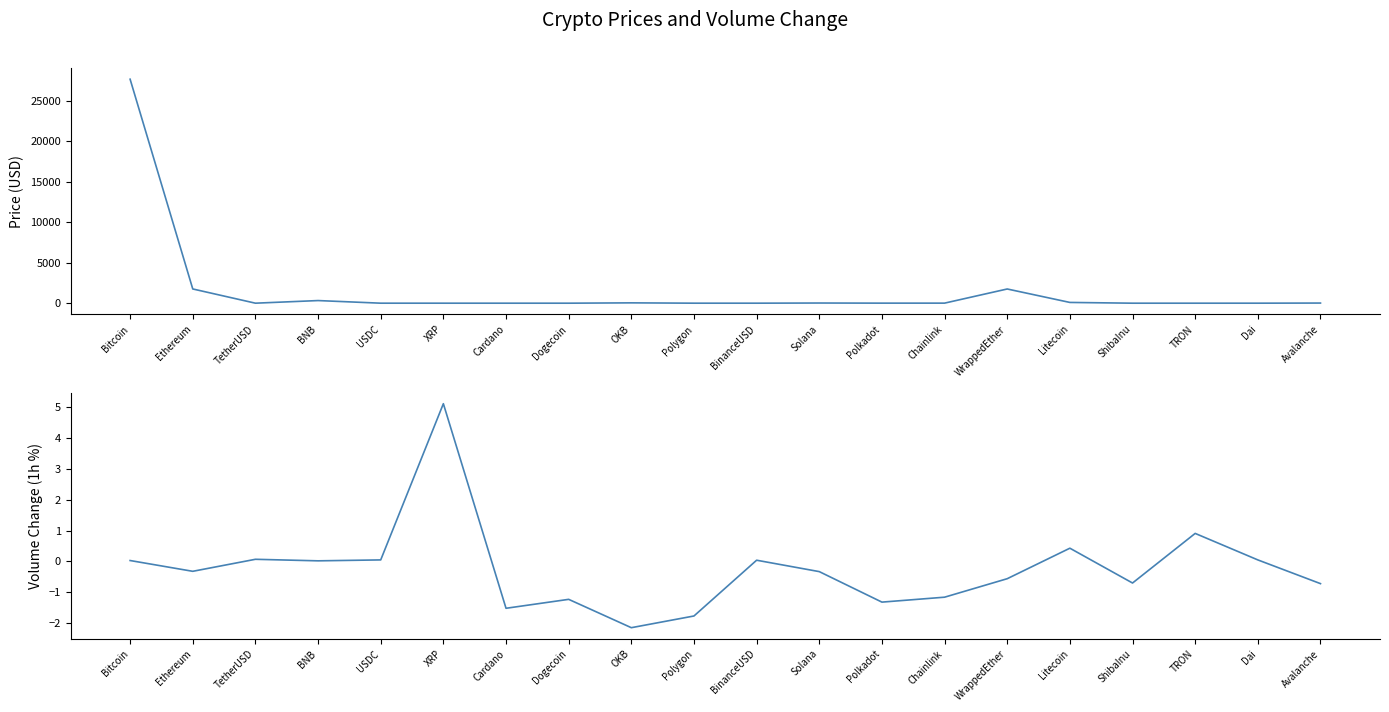

What is the approximate value of Volume(1h) at Cardano?

-1.5